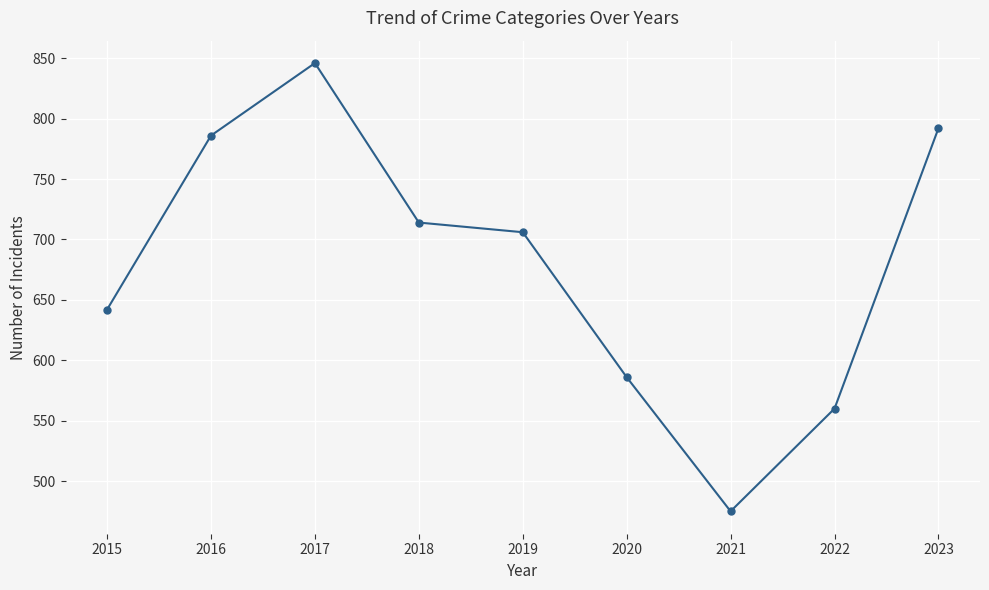

What is the average value?

679